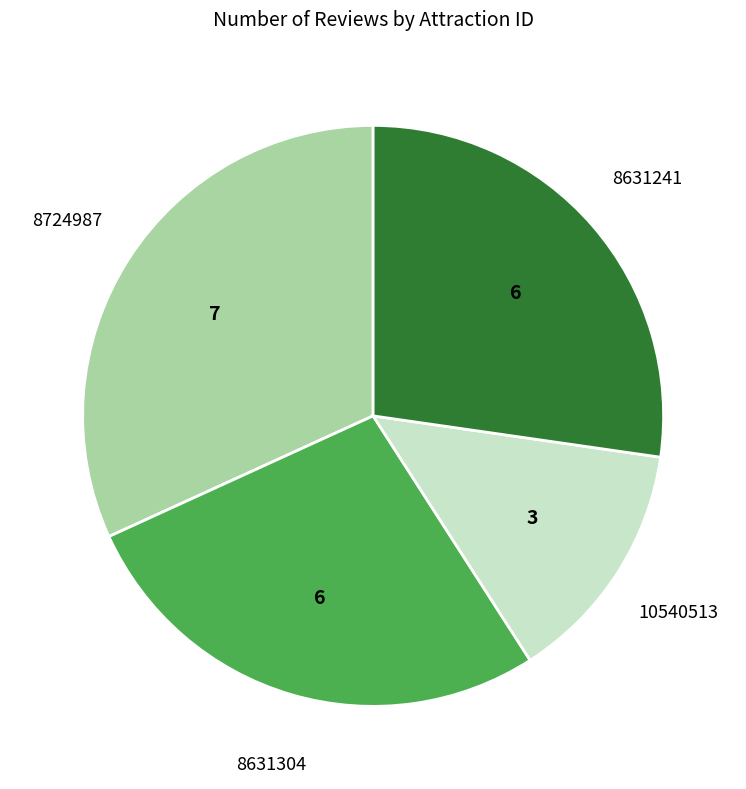

Is the sum of 10540513 and 8724987 greater than half?

No